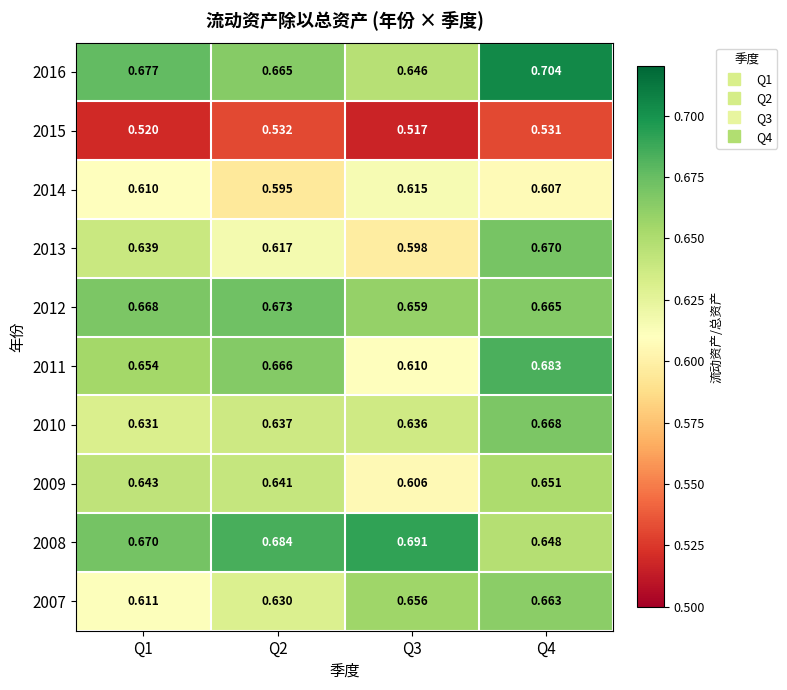

Is the value of 2011 at Q4 greater than the value of 2007 at Q1?

Yes